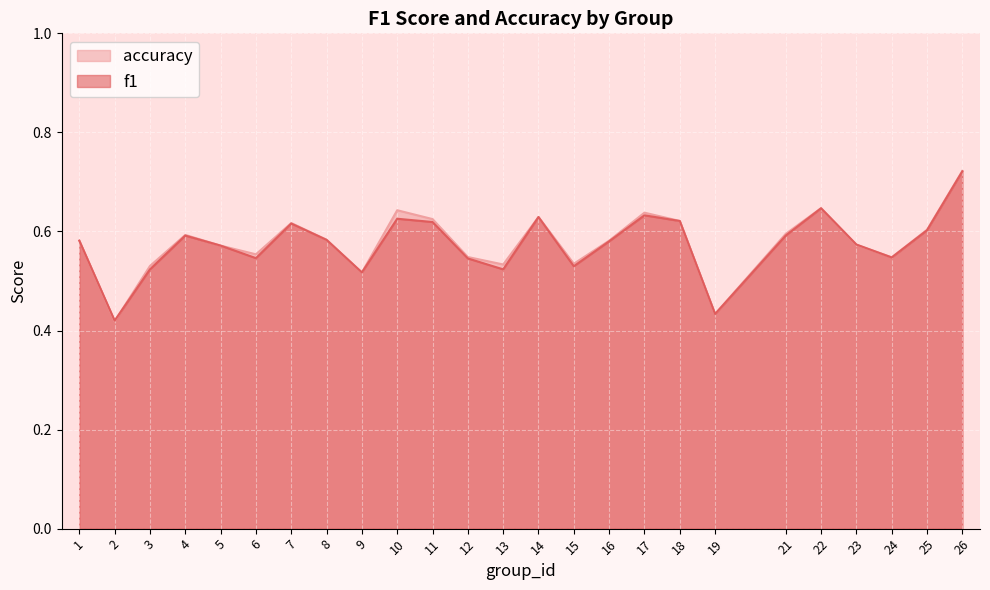

How many interior local peaks does the f1 series have?

6